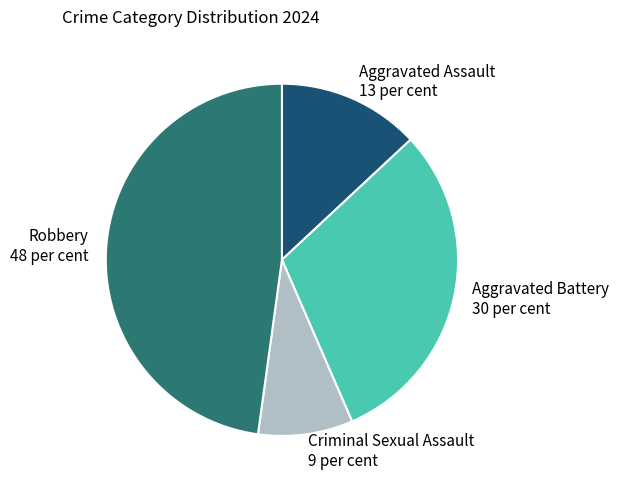

How many slices are in this pie chart?

4